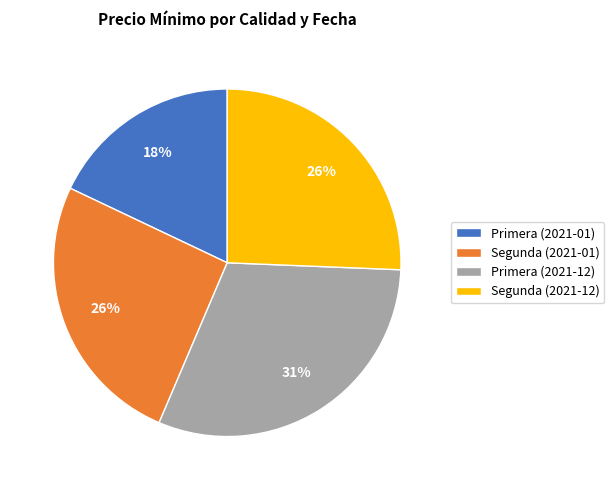

Combined, do Primera (2021-12) and Segunda (2021-01) account for over 50%?

Yes